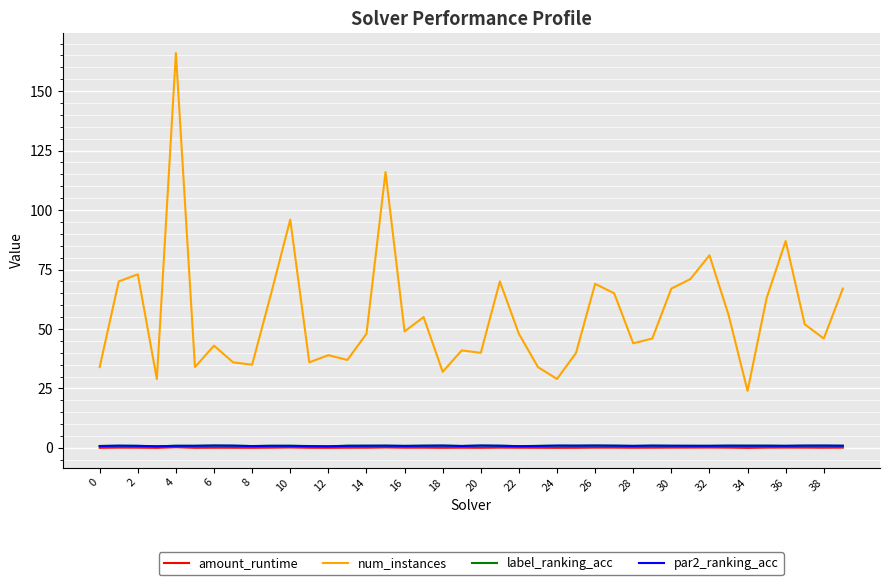

What is the minimum value shown in the chart?

0.1